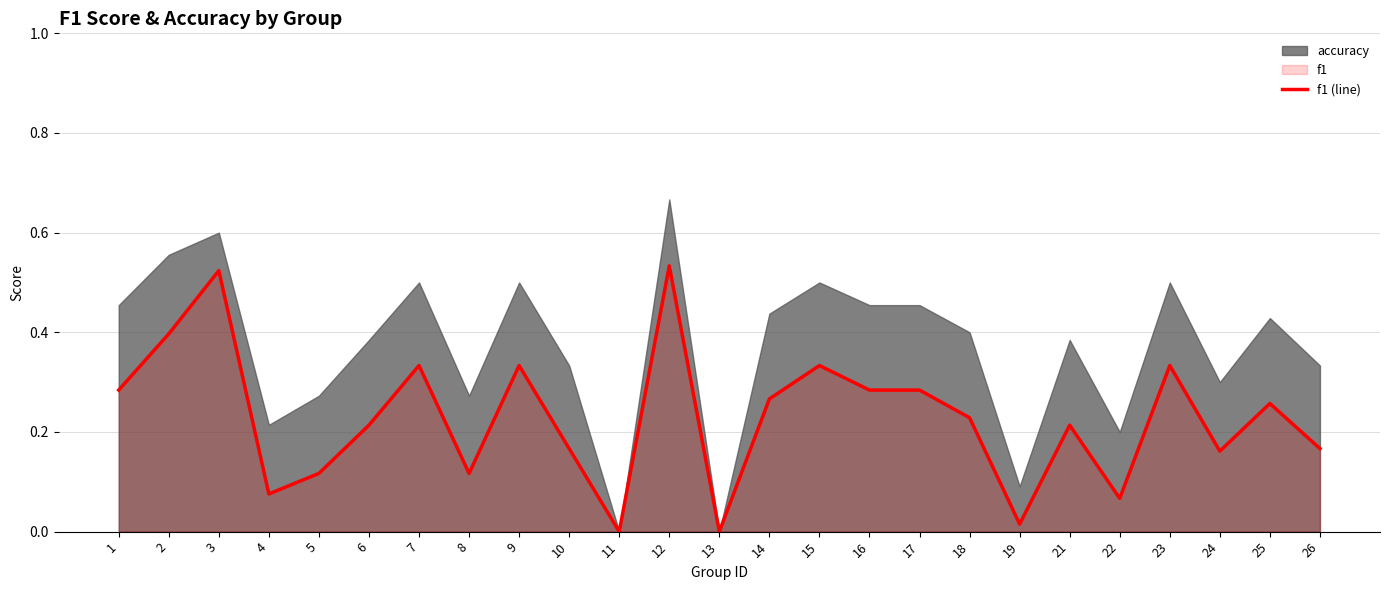

What is the sum of the values at 11 and 25?

0.3